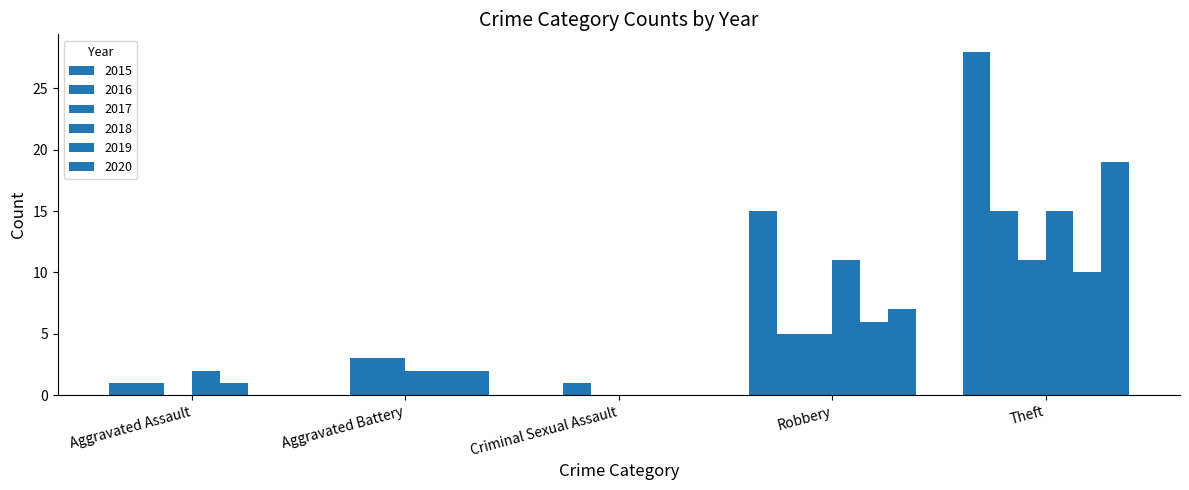

Count the number of data series in this chart.

6